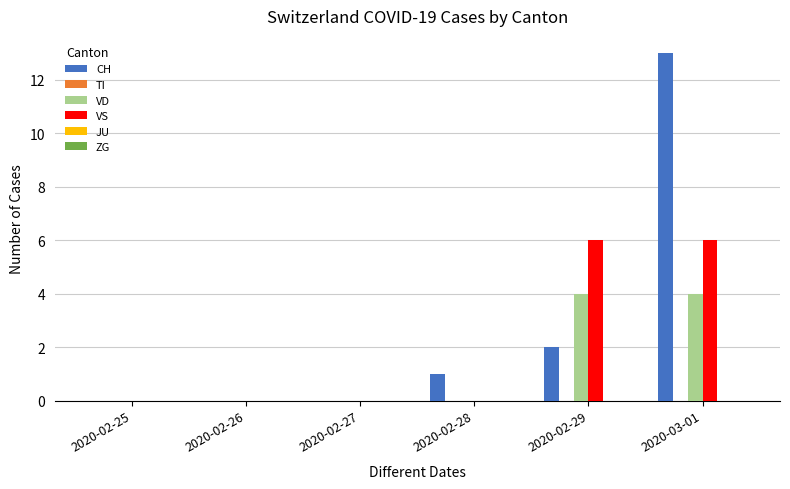

True or false: VS has a value of 9 at 2020-02-29.

False